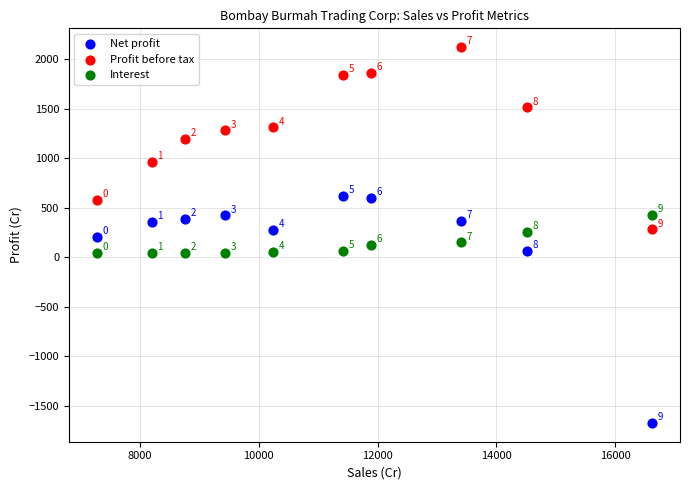

Which series has the largest Y range (max minus min)?

Net profit